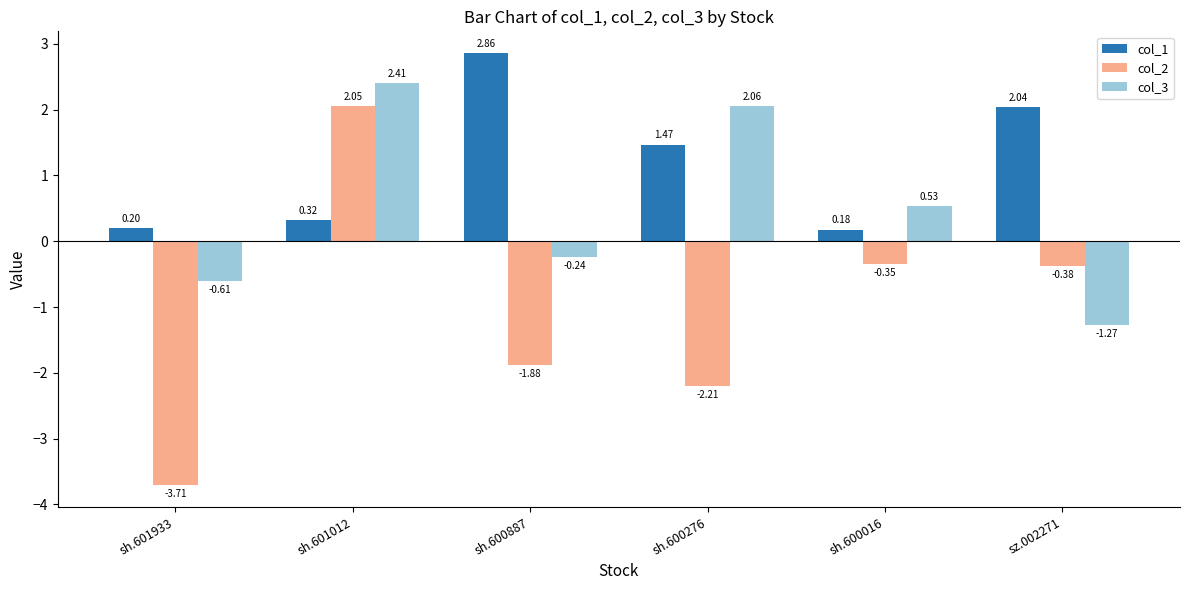

What is the approximate value of col_3 at sh.601012?

2.4